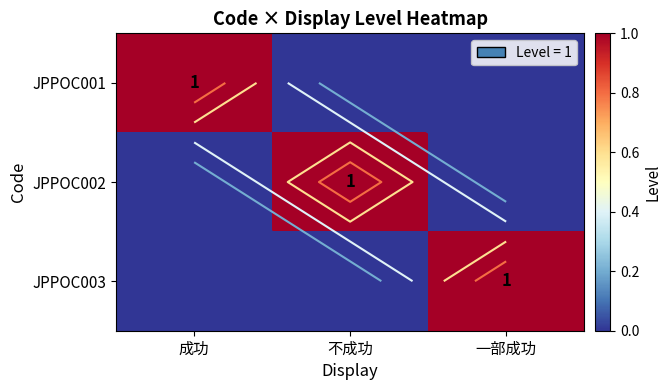

At which category is the sum across all series the highest?

成功